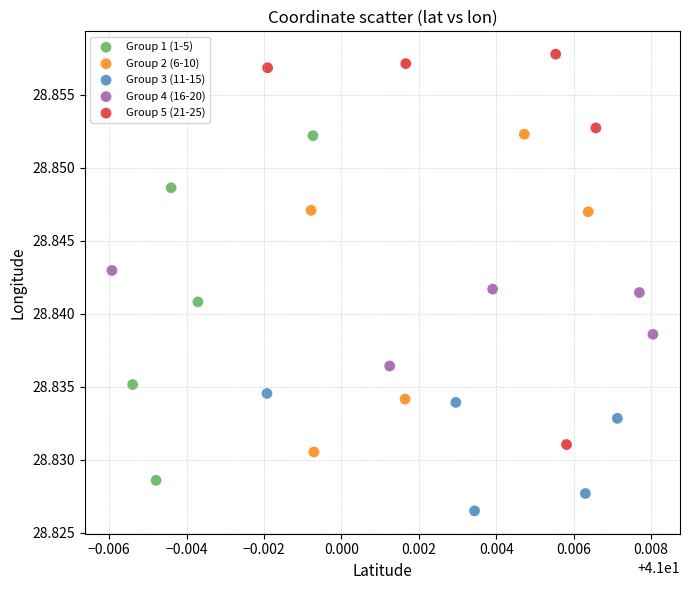

What are all the series names shown in the legend?

Group 1 (1-5), Group 2 (6-10), Group 3 (11-15), Group 4 (16-20), Group 5 (21-25)